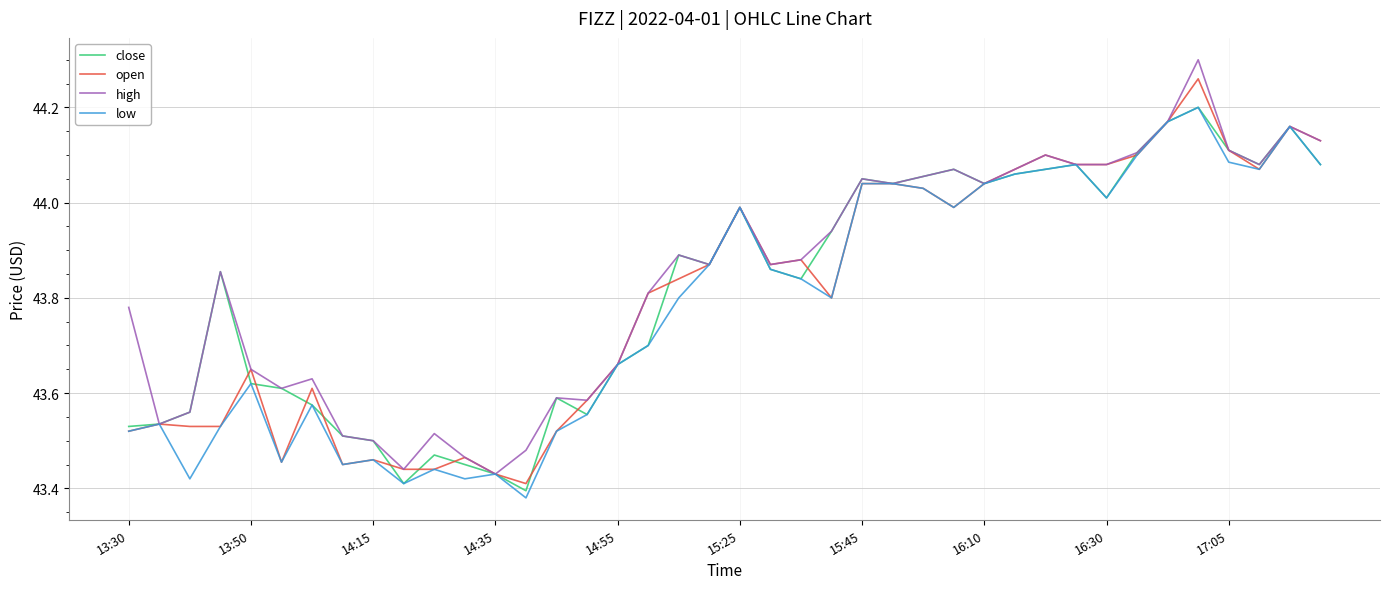

List the series in order of their overall mean, highest first.

high, close, open, low